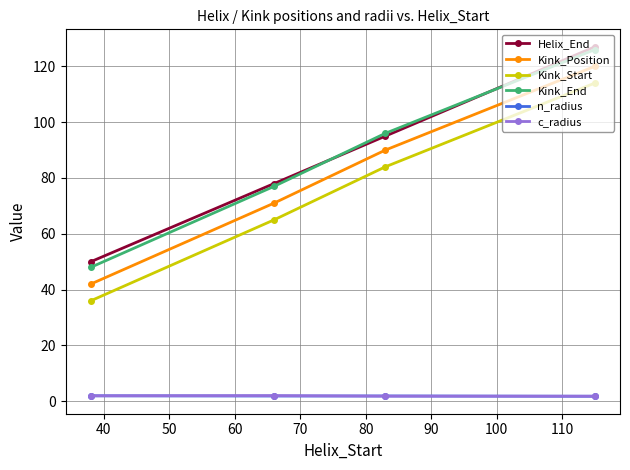

True or false: Kink_End has more than 2 interior local peaks.

False